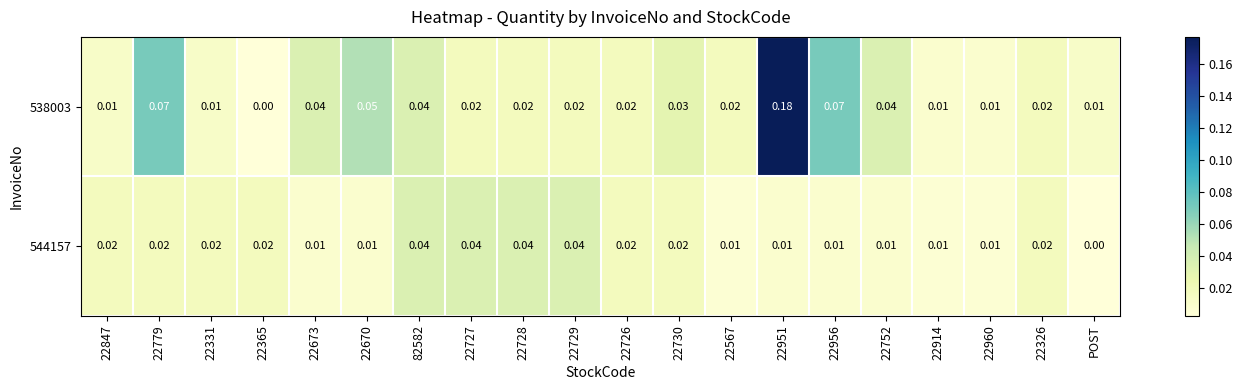

List the series in order of their peak value, lowest first.

544157, 538003